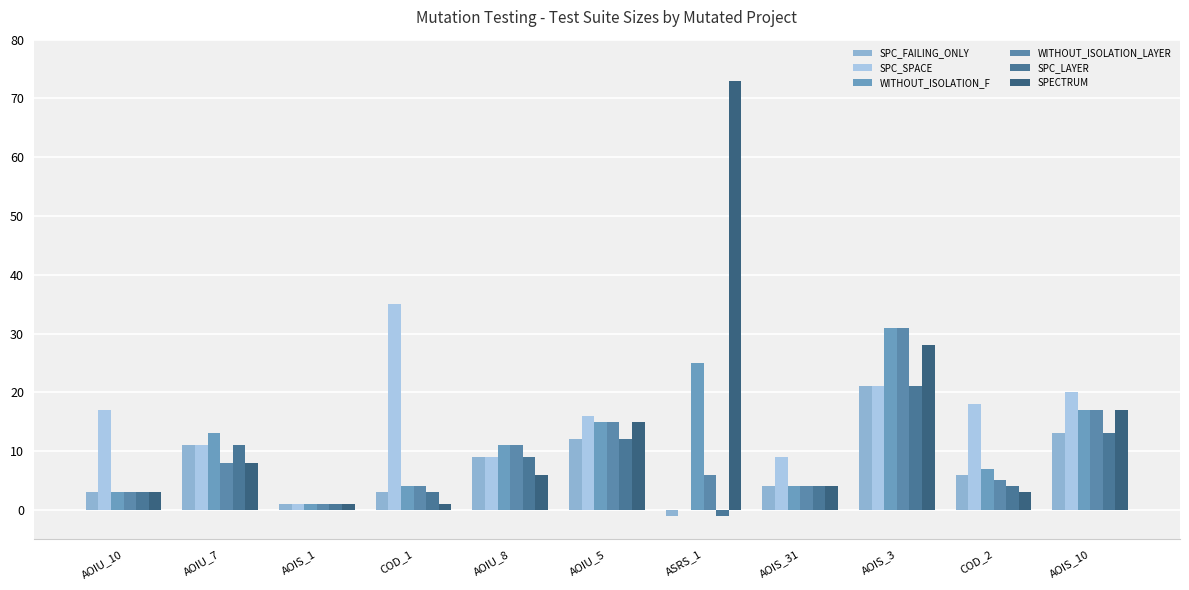

Reading right to left, transcribe all the data shown in this chart.

SPC_FAILING_ONLY: AOIS_10=13	COD_2=6	AOIS_3=21	AOIS_31=4	ASRS_1=-1	AOIU_5=12	AOIU_8=9	COD_1=3	AOIS_1=1	AOIU_7=11	AOIU_10=3
SPC_SPACE: AOIS_10=20	COD_2=18	AOIS_3=21	AOIS_31=9	ASRS_1=0	AOIU_5=16	AOIU_8=9	COD_1=35	AOIS_1=1	AOIU_7=11	AOIU_10=17
WITHOUT_ISOLATION_F: AOIS_10=17	COD_2=7	AOIS_3=31	AOIS_31=4	ASRS_1=25	AOIU_5=15	AOIU_8=11	COD_1=4	AOIS_1=1	AOIU_7=13	AOIU_10=3
WITHOUT_ISOLATION_LAYER: AOIS_10=17	COD_2=5	AOIS_3=31	AOIS_31=4	ASRS_1=6	AOIU_5=15	AOIU_8=11	COD_1=4	AOIS_1=1	AOIU_7=8	AOIU_10=3
SPC_LAYER: AOIS_10=13	COD_2=4	AOIS_3=21	AOIS_31=4	ASRS_1=-1	AOIU_5=12	AOIU_8=9	COD_1=3	AOIS_1=1	AOIU_7=11	AOIU_10=3
SPECTRUM: AOIS_10=17	COD_2=3	AOIS_3=28	AOIS_31=4	ASRS_1=73	AOIU_5=15	AOIU_8=6	COD_1=1	AOIS_1=1	AOIU_7=8	AOIU_10=3